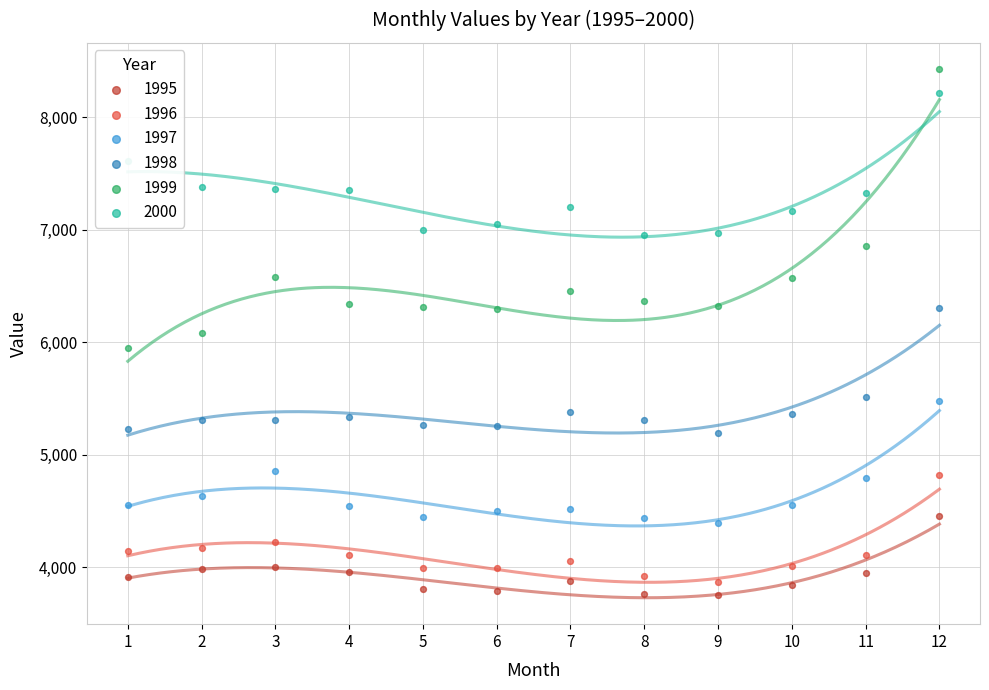

What is the total value across all series at 7?

31494.0